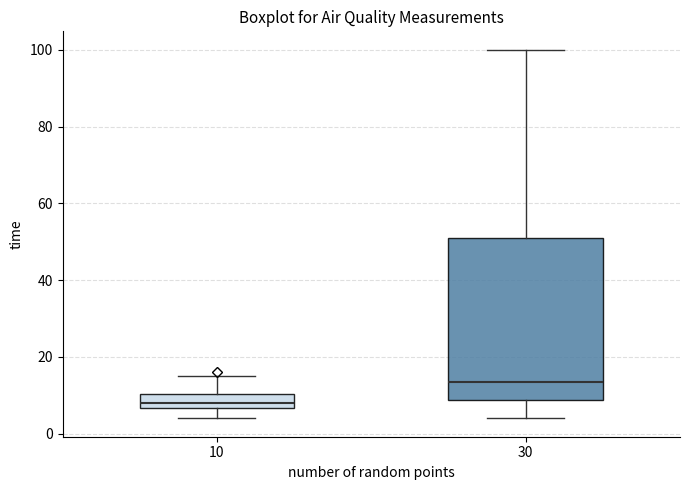

Where is the lower edge of the box at x = 10 on the y-axis? The values are not printed on the chart, so give them approximately, as read against the axis.

6